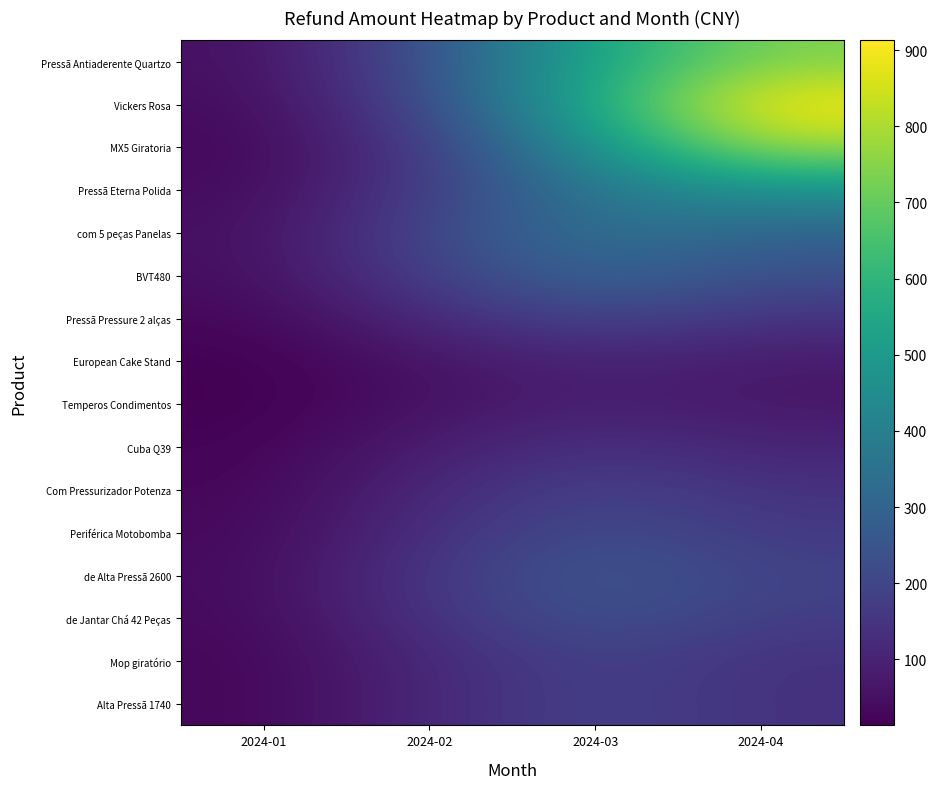

At which category is the sum across all series the highest?

2024-04